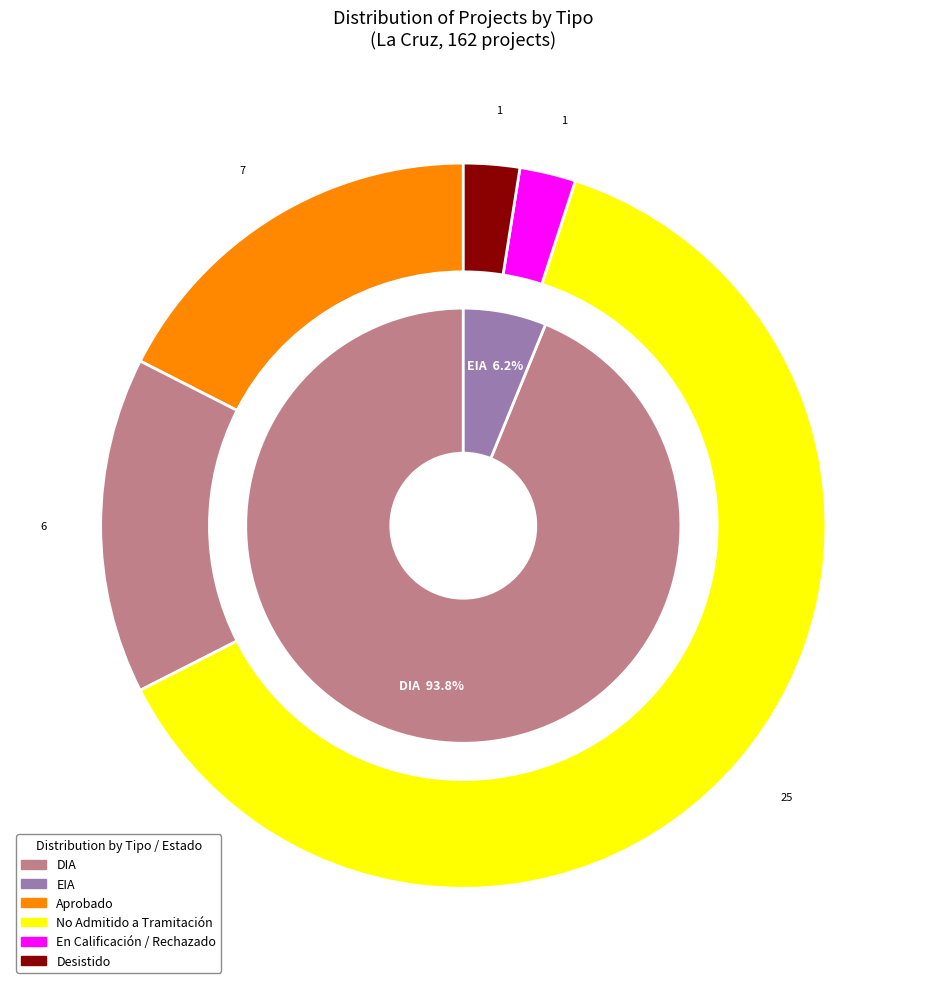

What is the smallest slice in the pie chart?

EIA